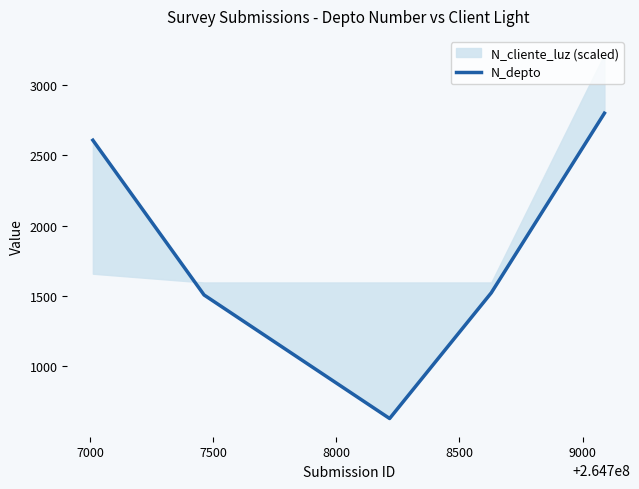

What is the average value?

1814